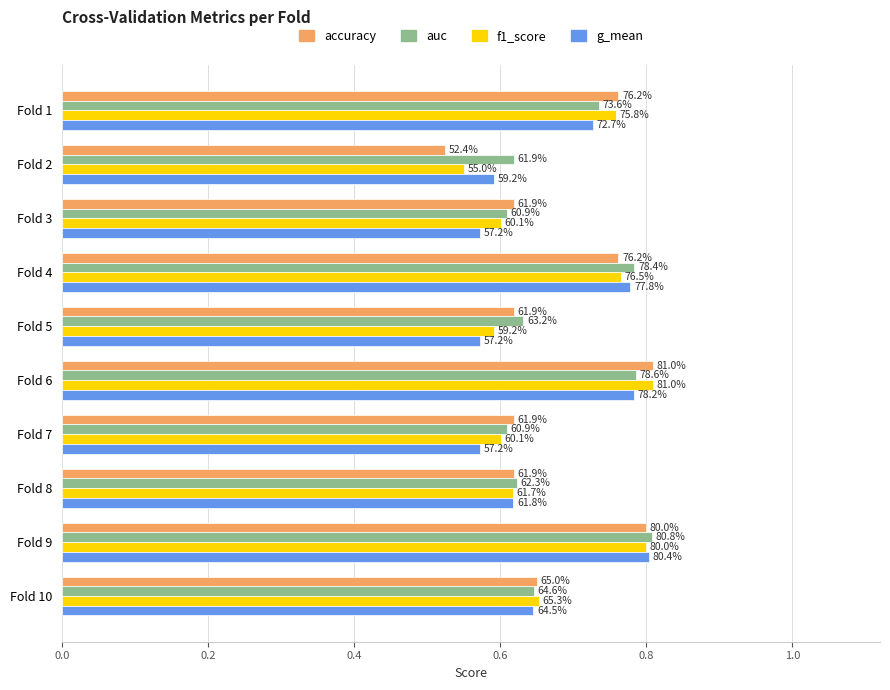

Rank the series by their maximum value, from lowest to highest.

g_mean, auc, accuracy, f1_score